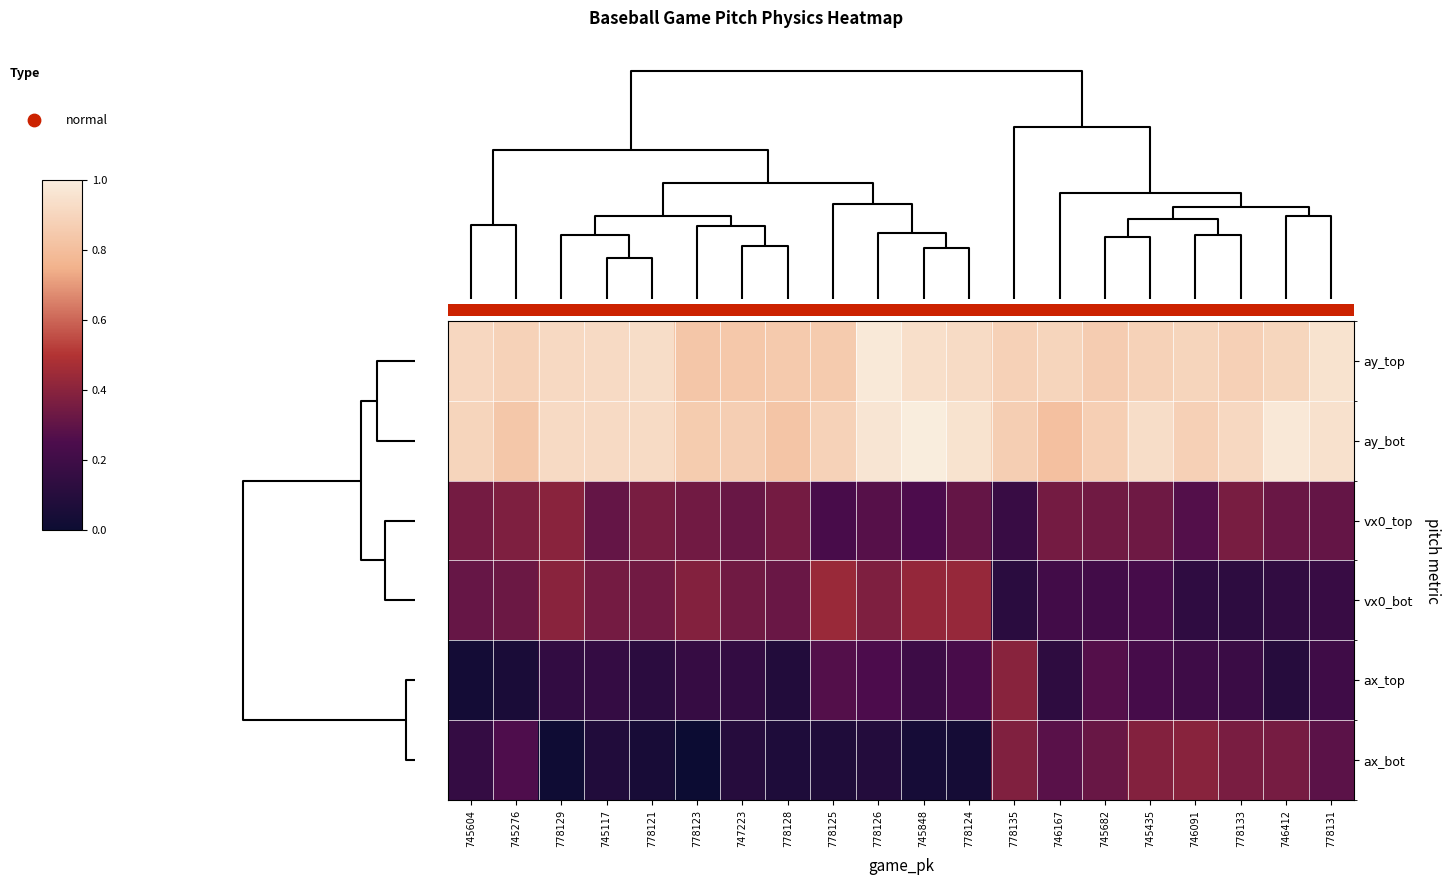

What is the difference between the maximum and minimum values in the ay_top series?

0.1